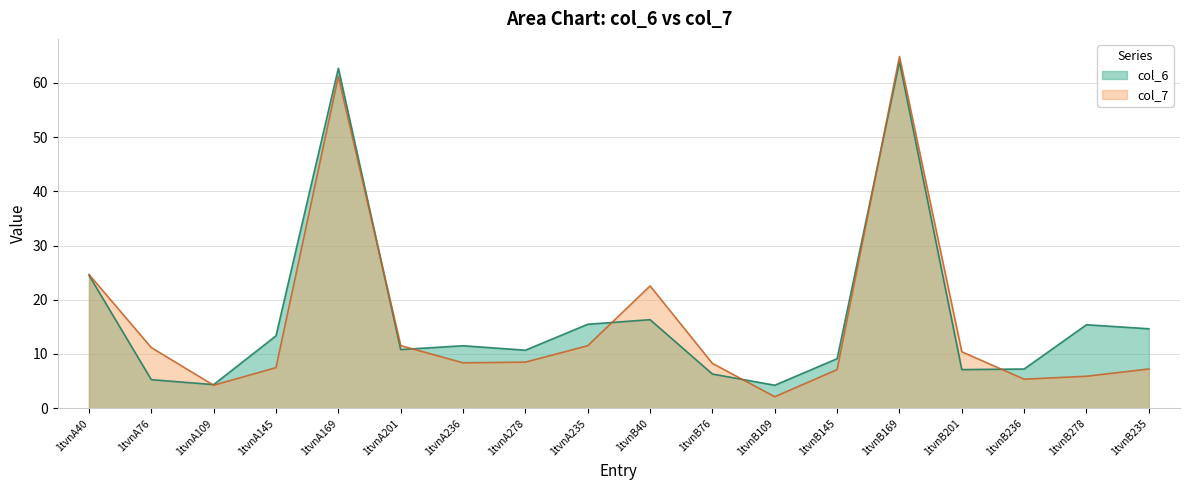

Is it true that col_6 equals 22.2 at 1tvnA145?

False